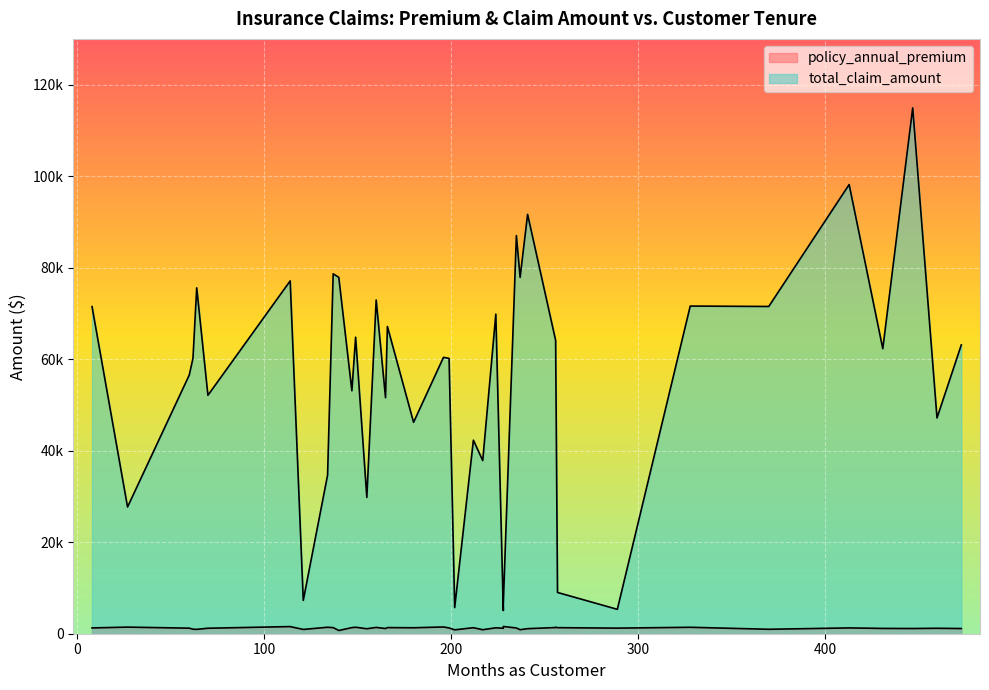

True or false: policy_annual_premium and total_claim_amount intersect in this chart.

False